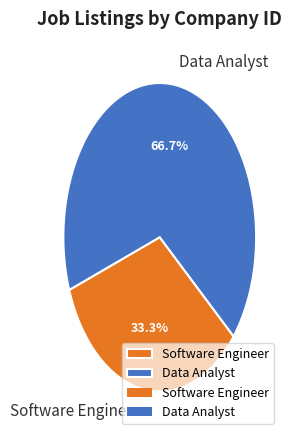

How many slices are in this pie chart?

2